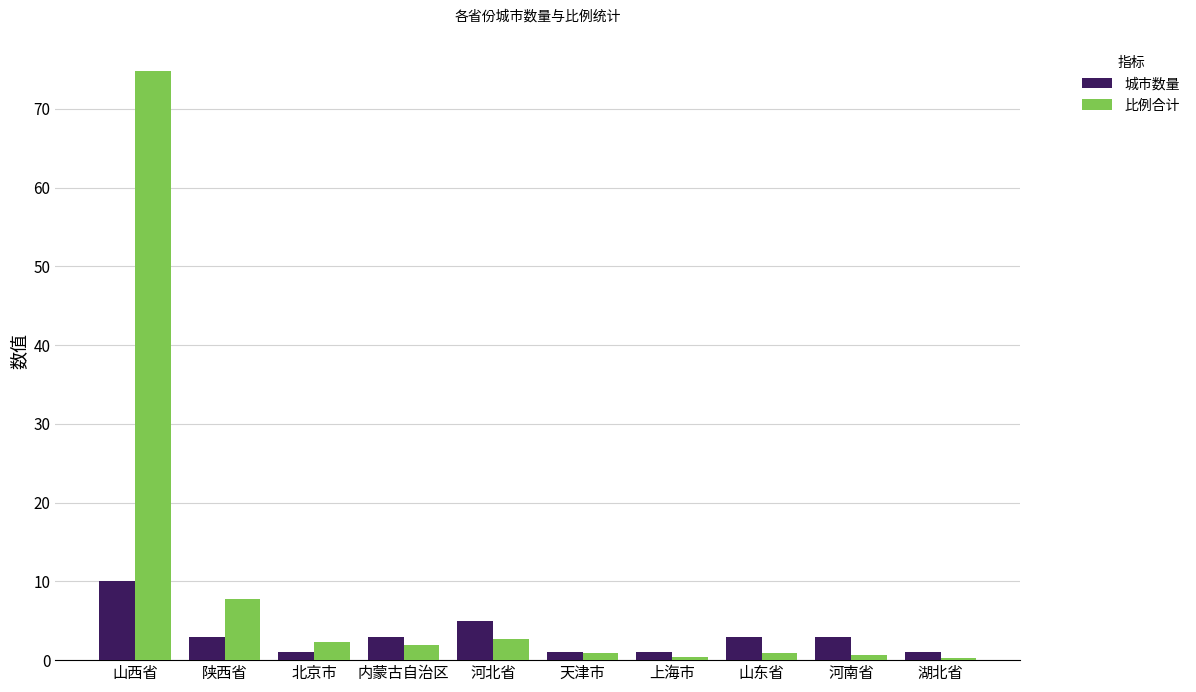

What is the maximum value shown in the chart?

74.8